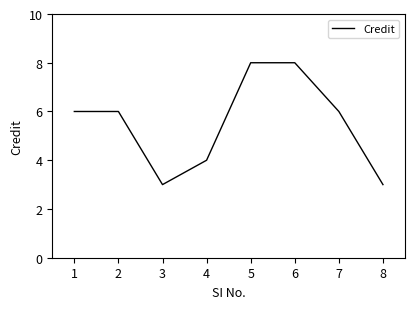

How many categories are shown in the chart?

8